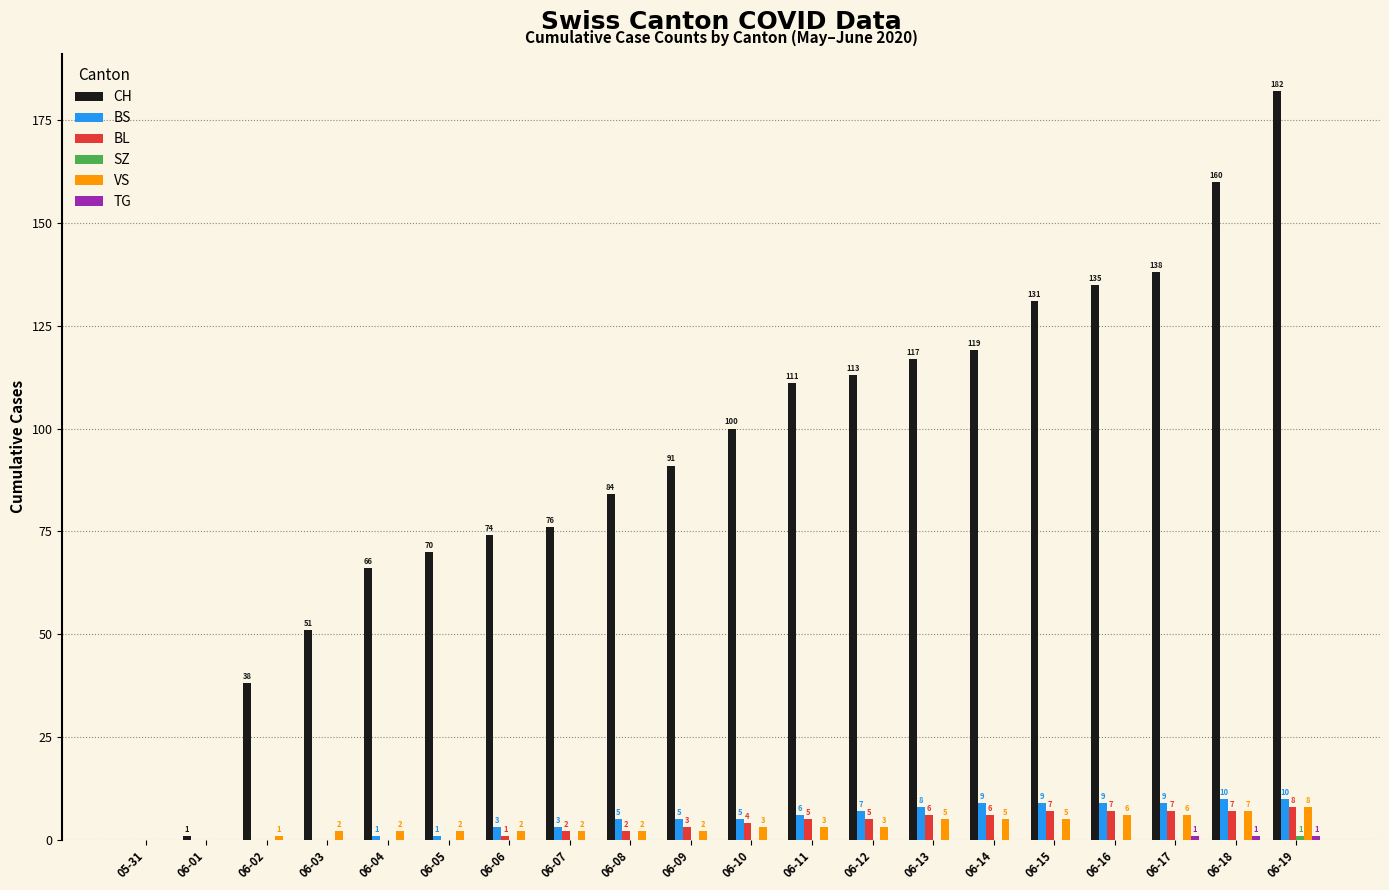

What is the greatest value displayed?

182